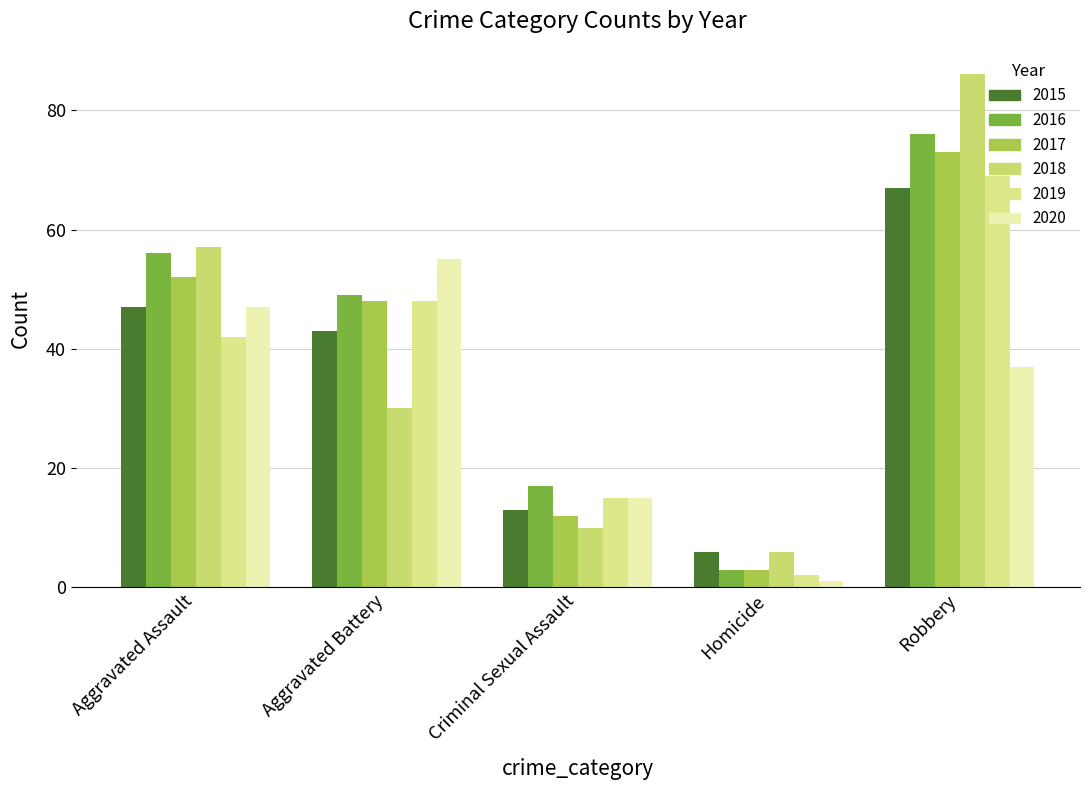

At which label is 2020 closest to 28?

Robbery